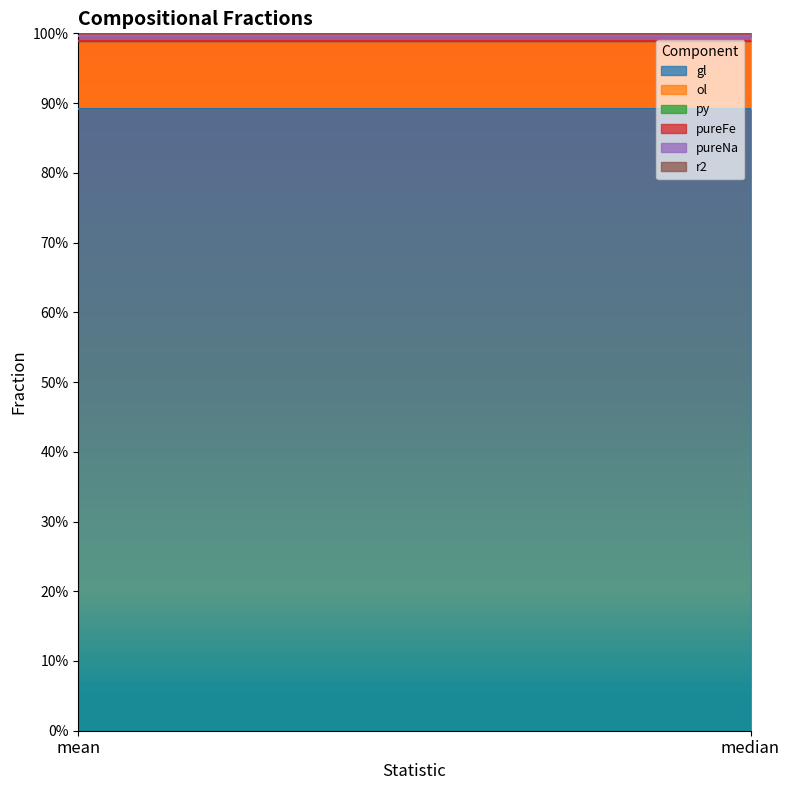

True or false: pureNa has a value of 0.0 at mean.

False